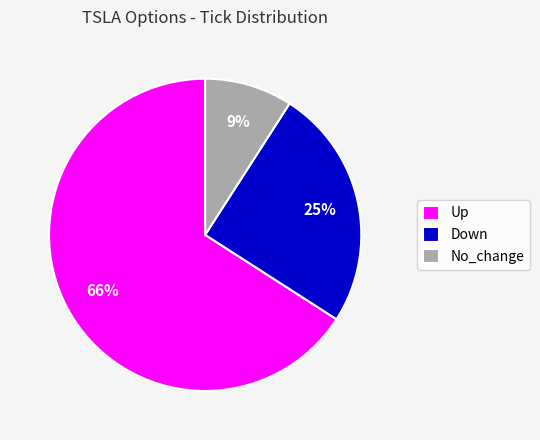

Does any single category account for the majority?

Yes